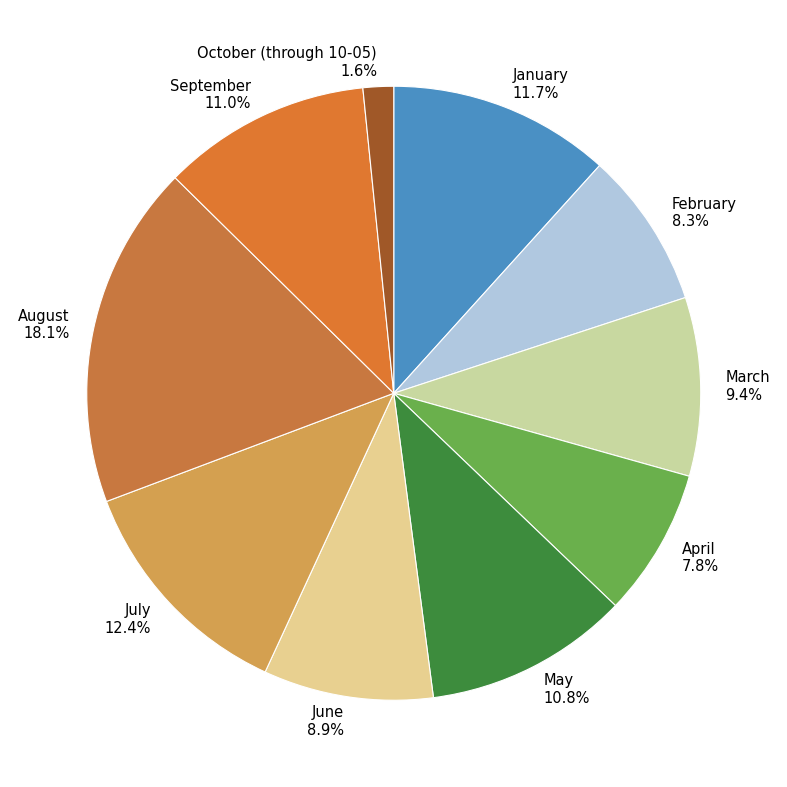

Which slice is the largest?

August